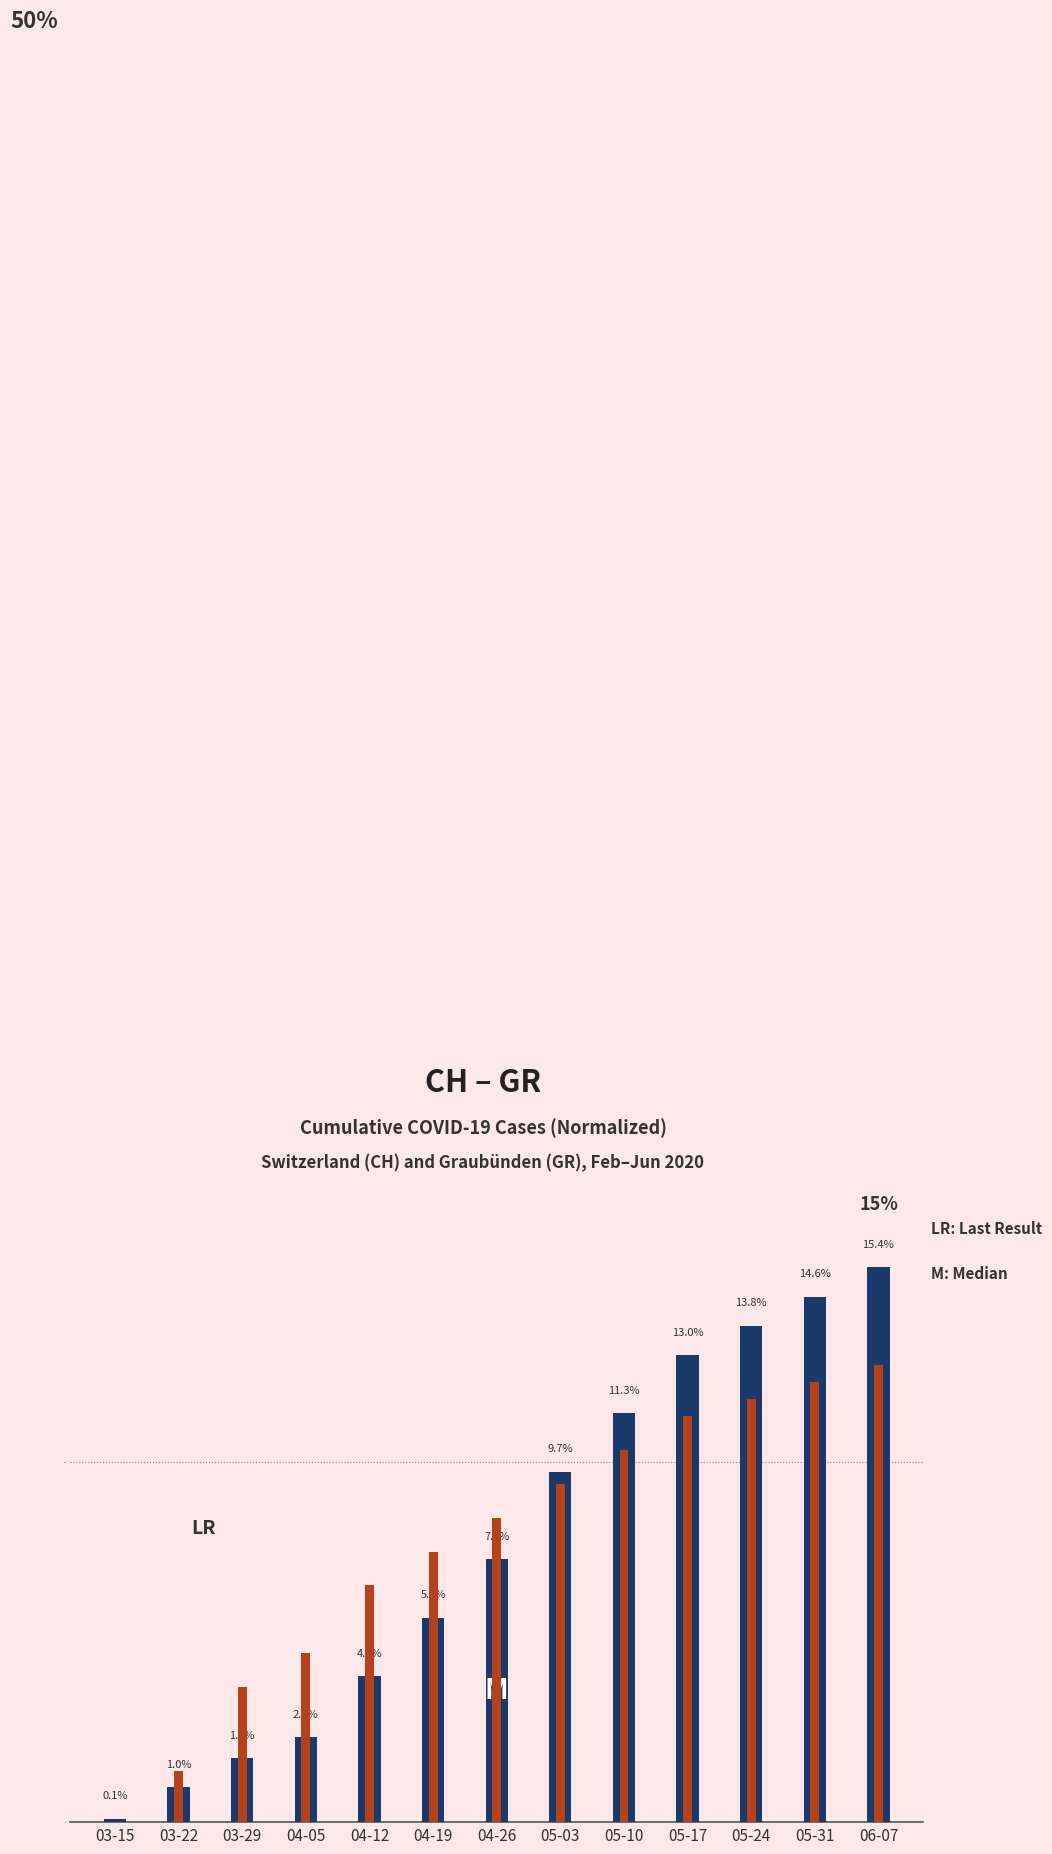

Count the number of categories in the chart.

13